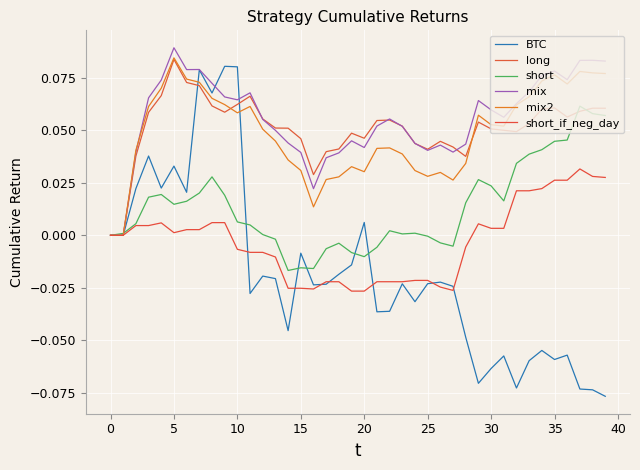

How many lines are shown in the chart?

6